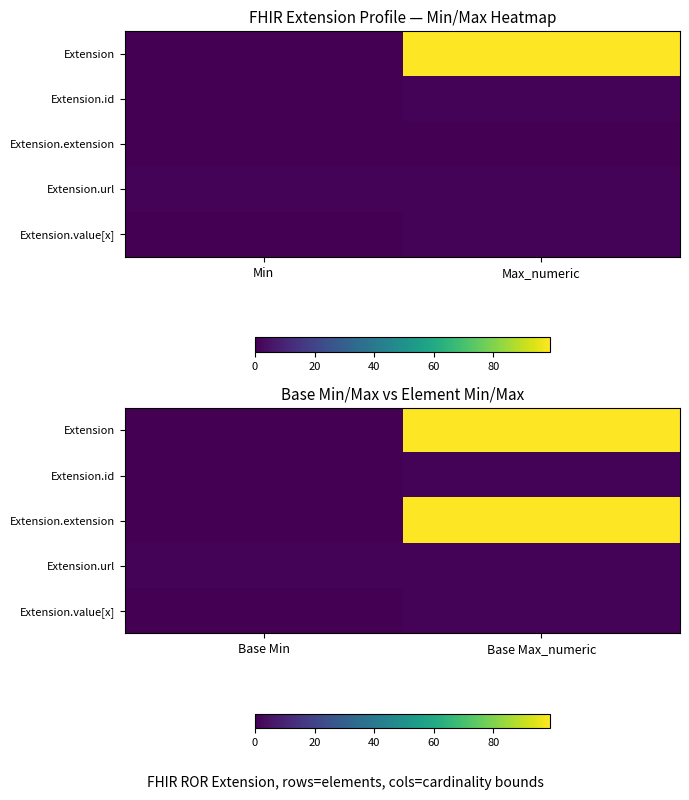

At which label does Extension reach its peak?

Base Max_numeric